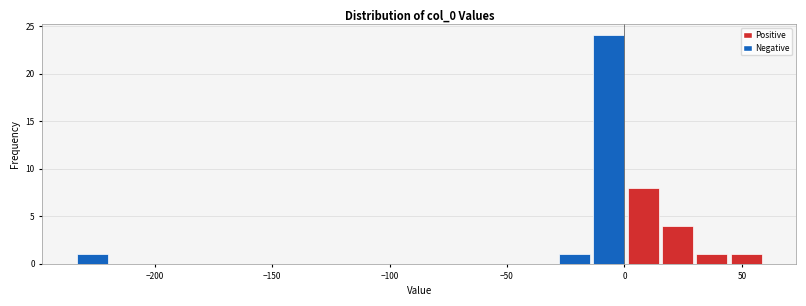

Around what value on the x-axis is the tallest bar? Give the approximate position of its centre, as read against the axis.

-5